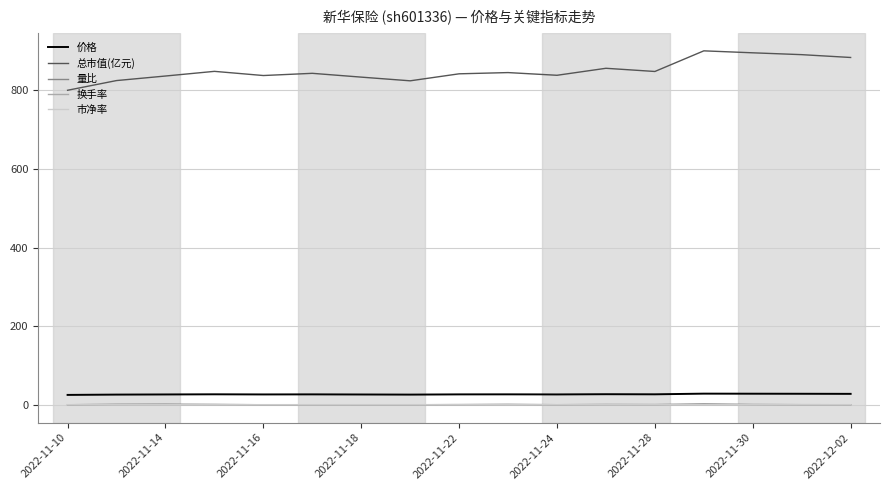

Which series has the widest spread of values?

总市值(亿元)